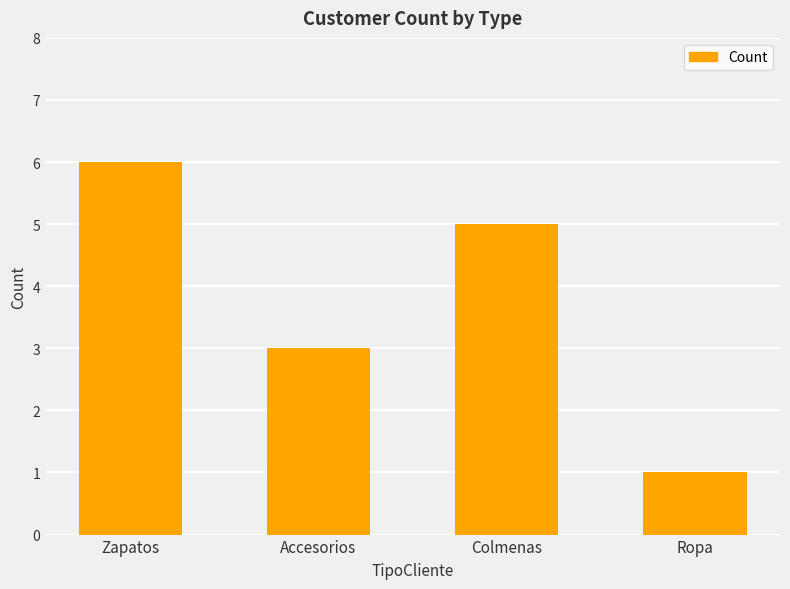

List the labels in order of value, smallest first.

Ropa, Accesorios, Colmenas, Zapatos